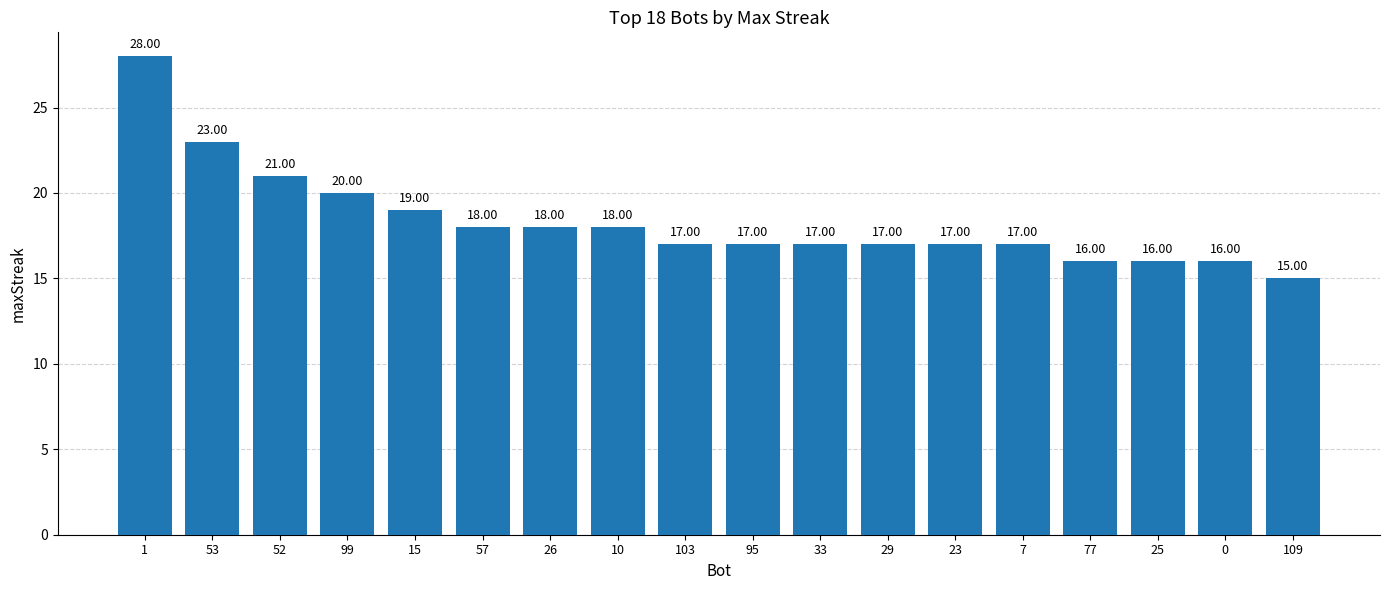

What is the average value?

18